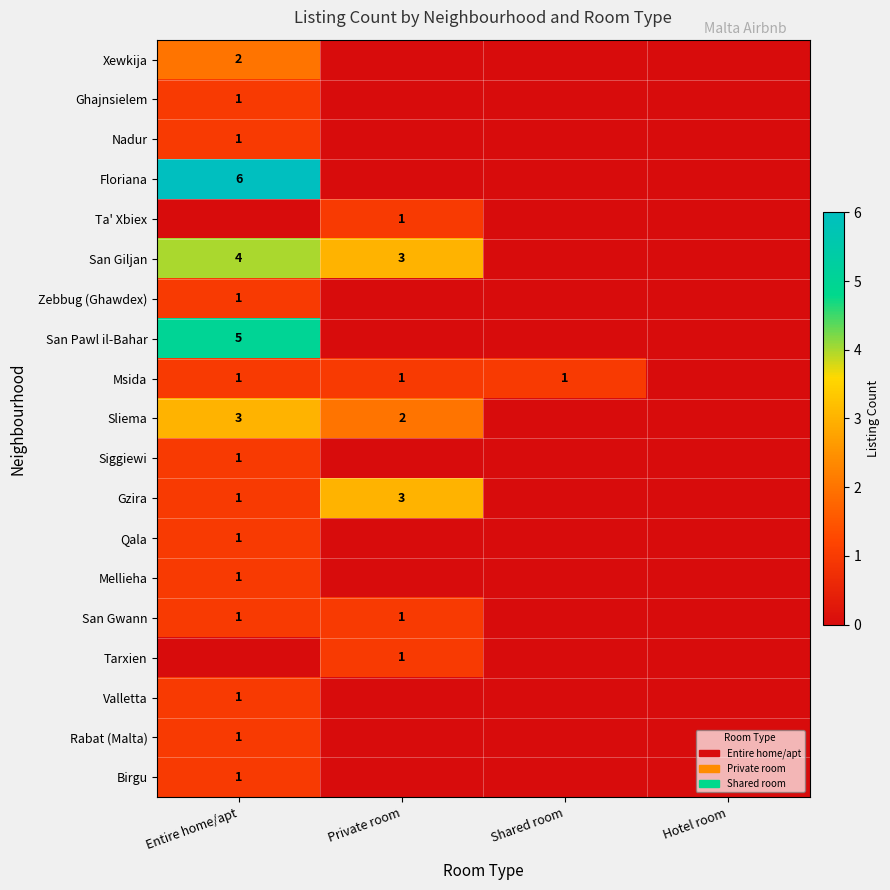

True or false: San Gwann has a value of 1 at Private room.

True